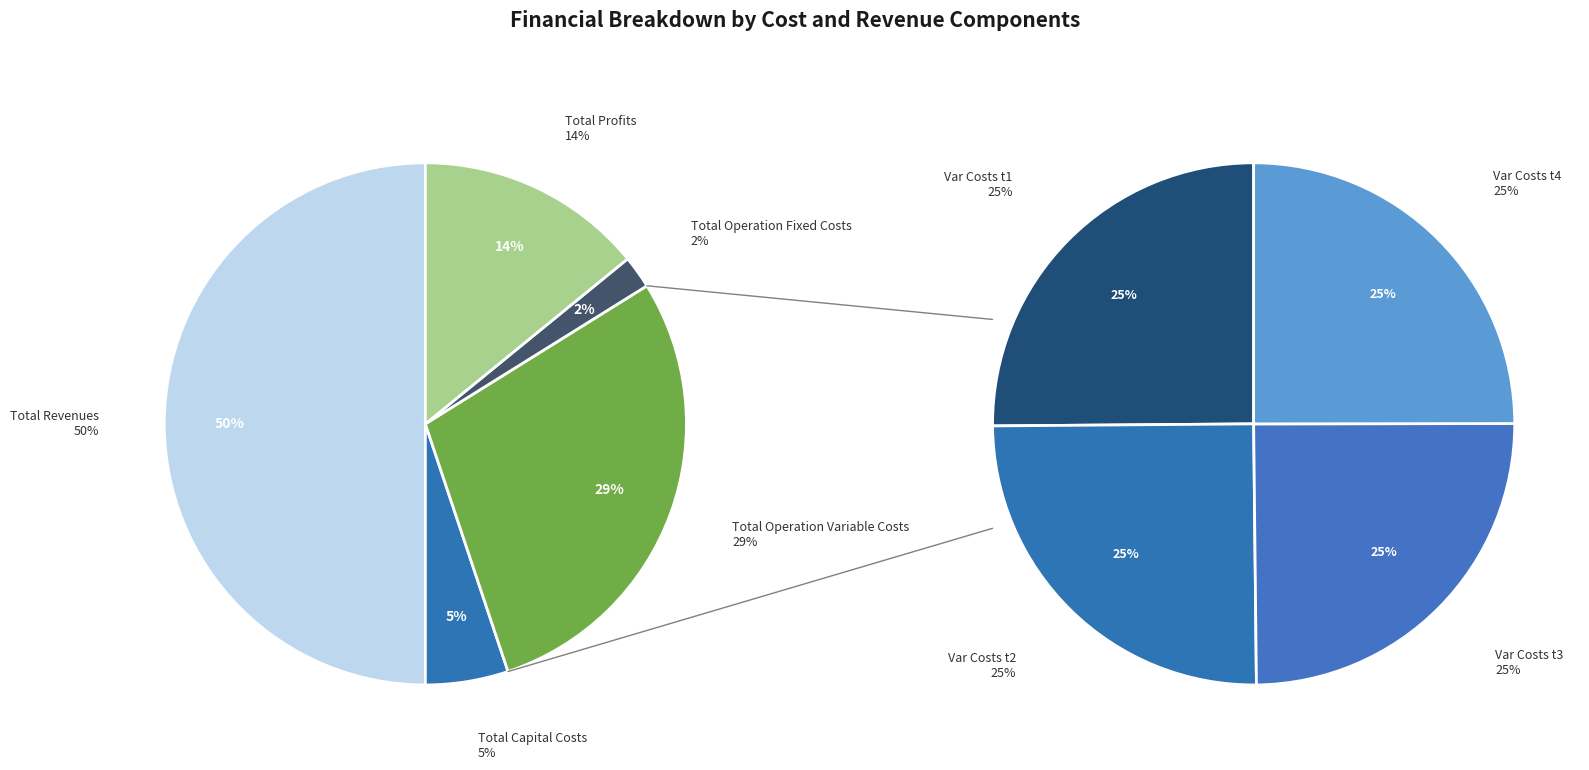

How many segments does this pie chart have?

5